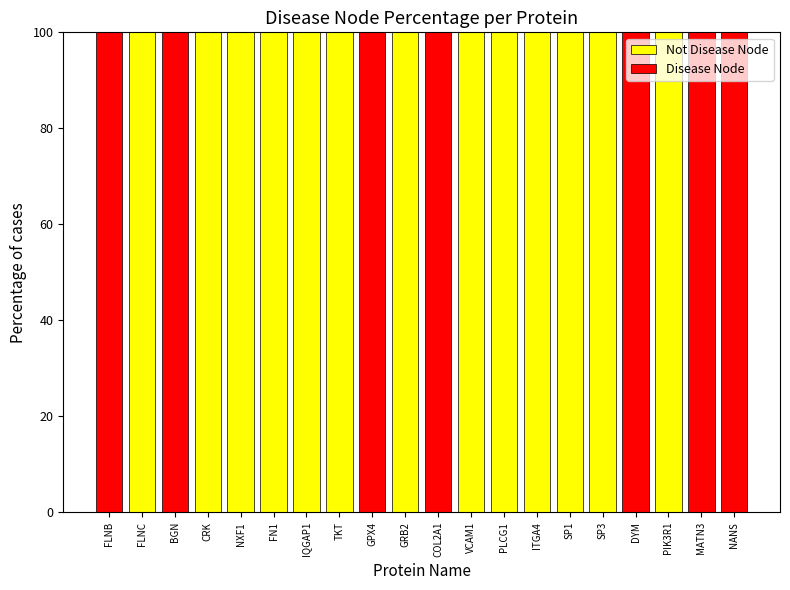

What is the total value across all series at PIK3R1?

100